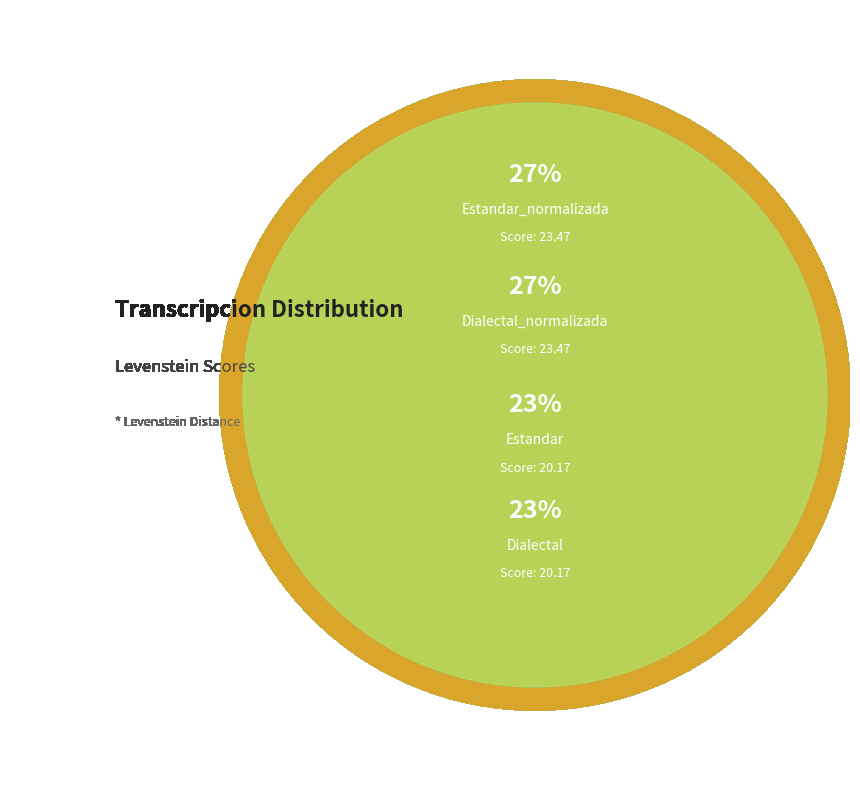

The Estandar slice represents 23% of the pie. True or false?

True